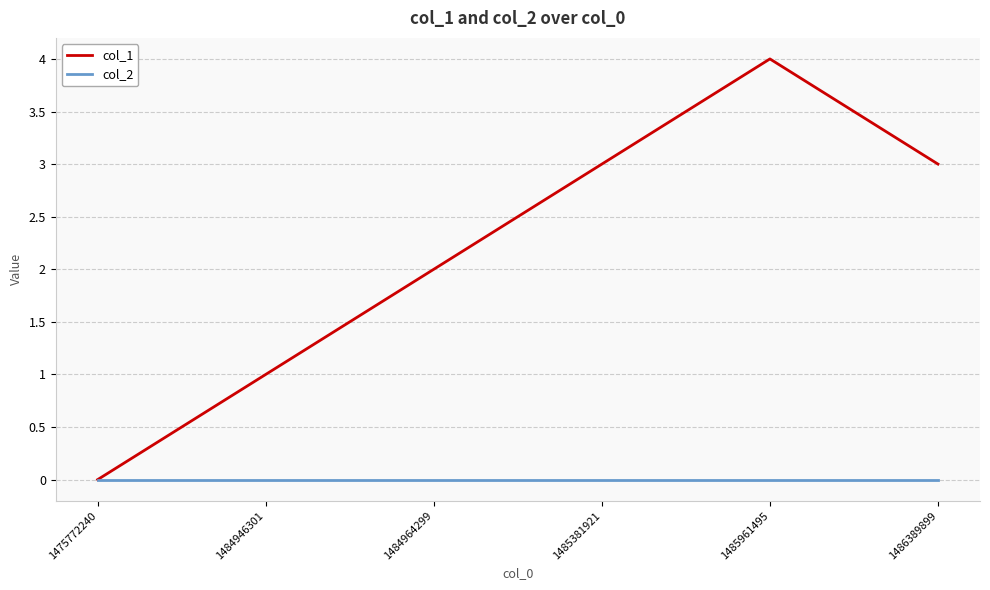

Which category has the highest value across all series?

1485961495